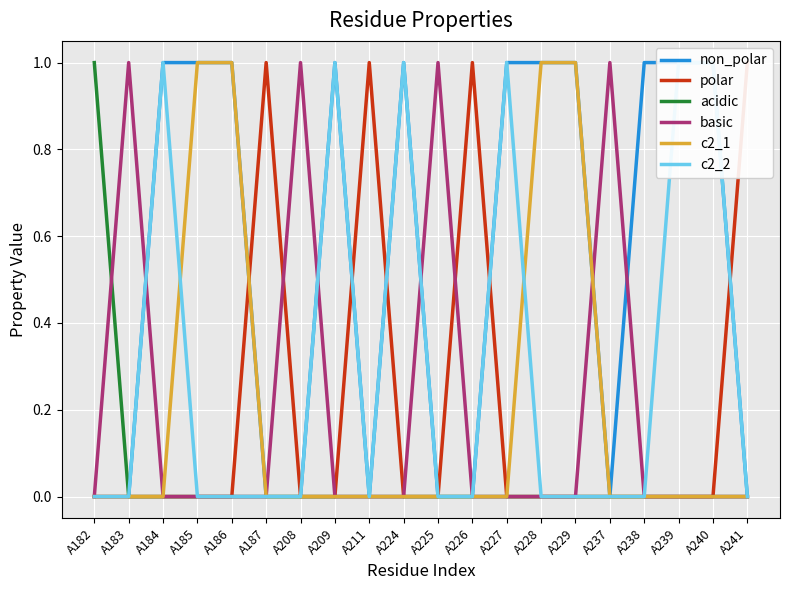

Between A184 and A209, which series saw the biggest shift?

non_polar